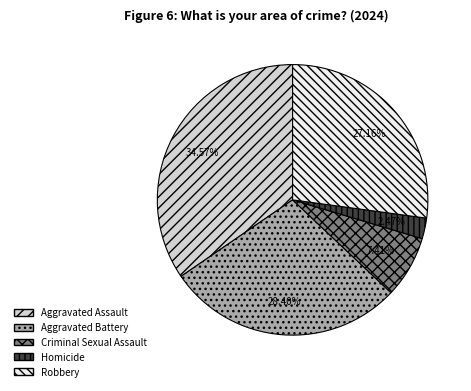

To the nearest percent, what is the combined percentage of Aggravated Battery and Aggravated Assault?

63%